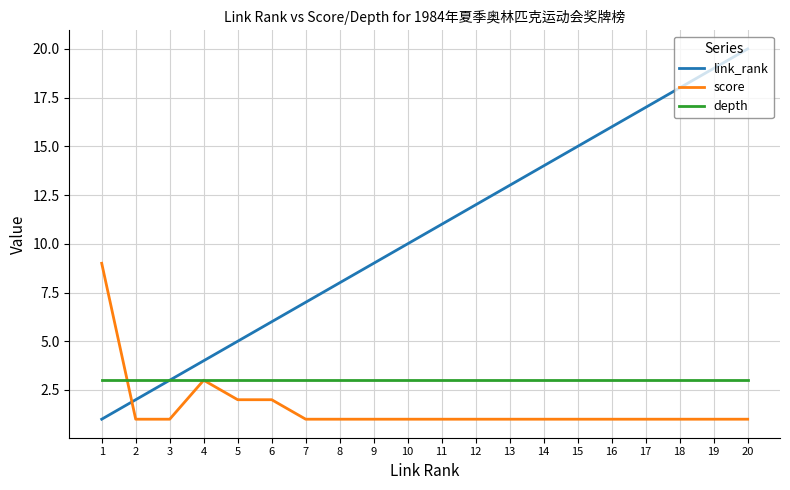

Rank the series by their average value, from lowest to highest.

score, depth, link_rank